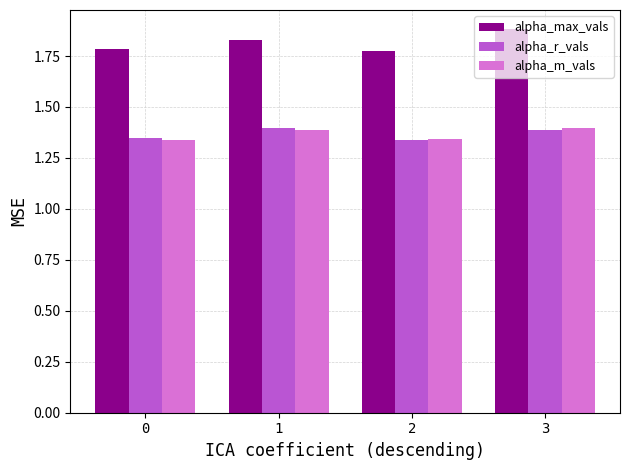

Which series has the largest range (max minus min)?

alpha_max_vals